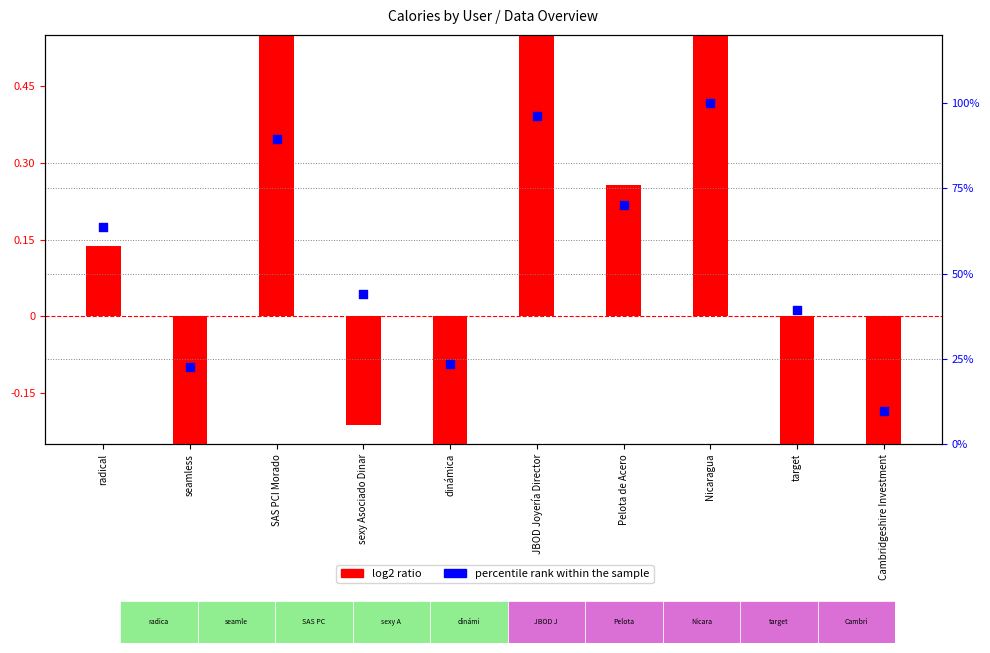

What are all the series names shown in the legend?

log2 ratio, percentile rank within the sample